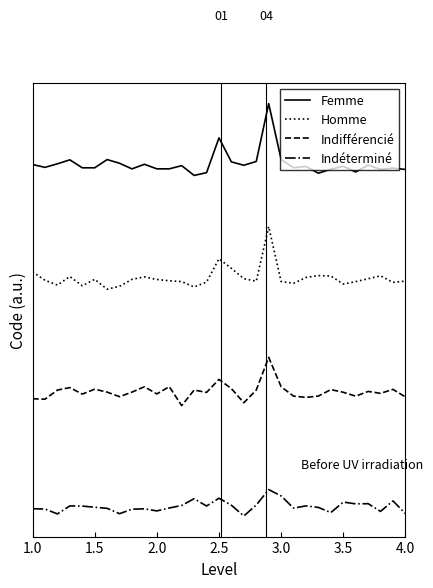

What is the difference between the maximum and minimum values in the Femme series?

0.6